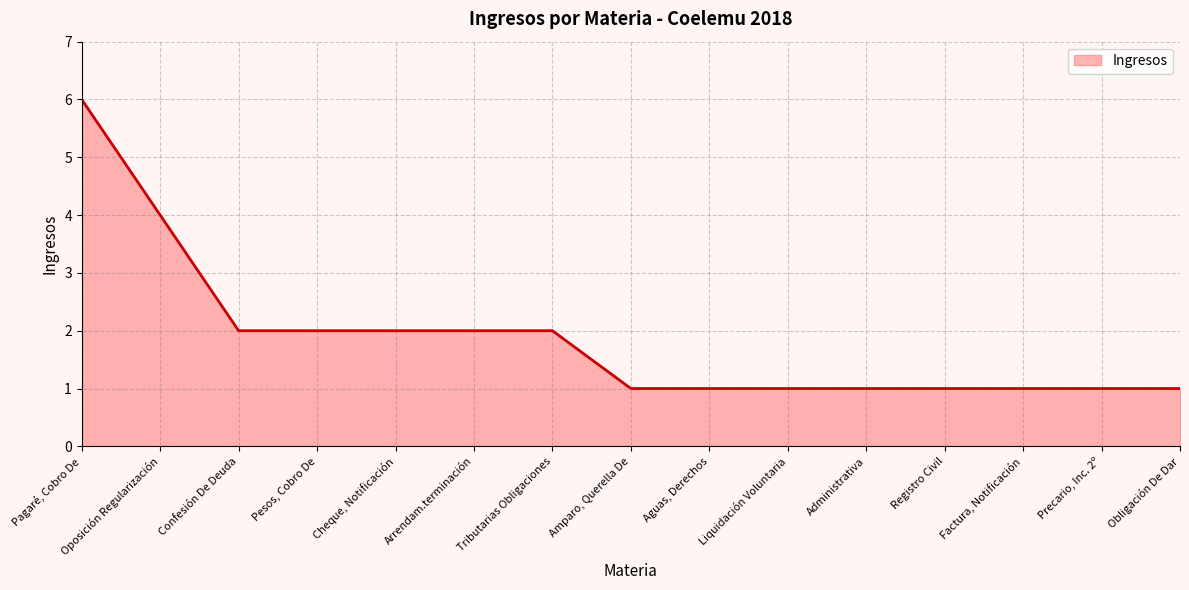

What is the greatest value displayed?

6